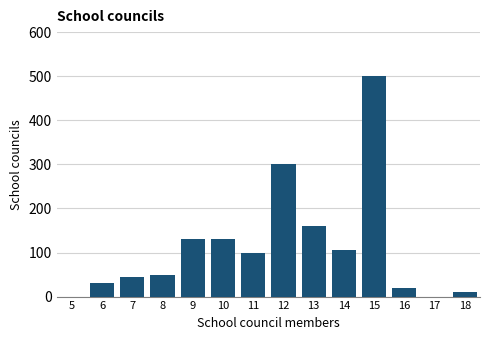

Reading left to right, list all the values displayed in this chart.

5=0	6=30	7=45	8=50	9=130	10=130	11=100	12=300	13=160	14=105	15=500	16=20	17=0	18=10